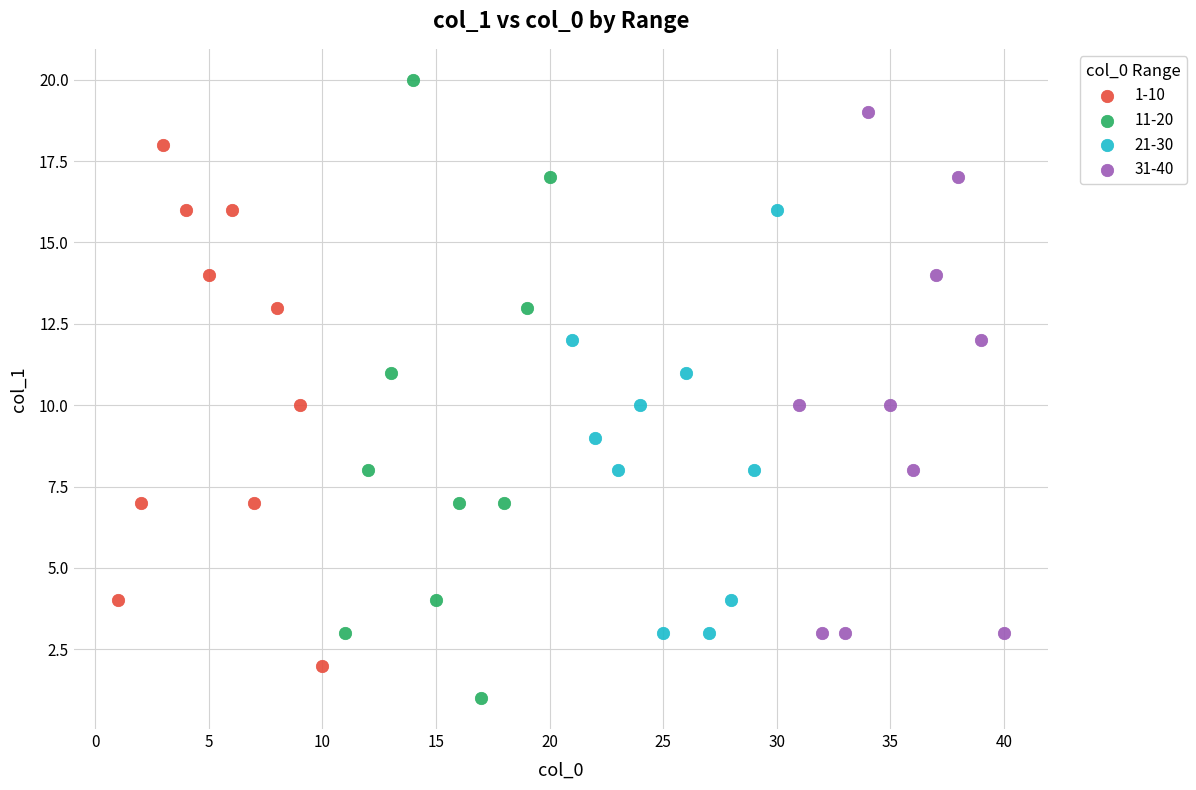

Which series contains the highest Y value?

11-20